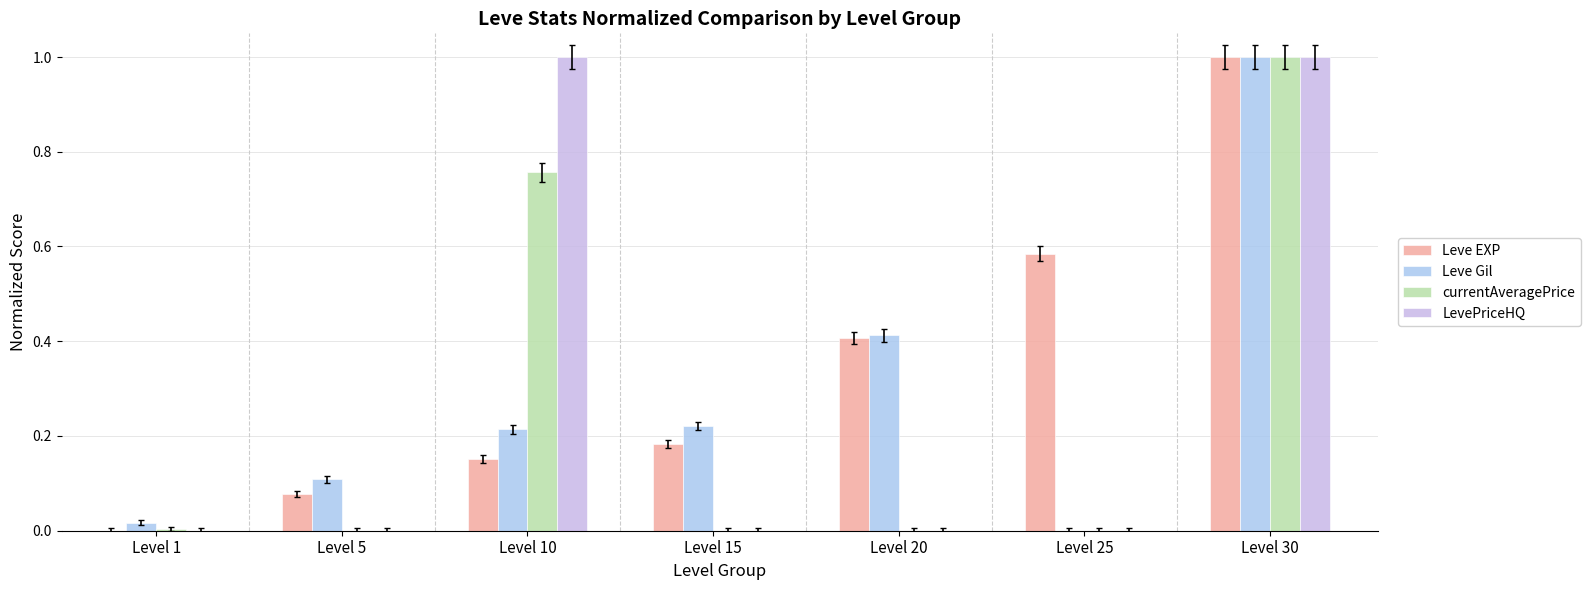

Rank the series by their maximum value, from highest to lowest.

Leve EXP, Leve Gil, currentAveragePrice, LevePriceHQ